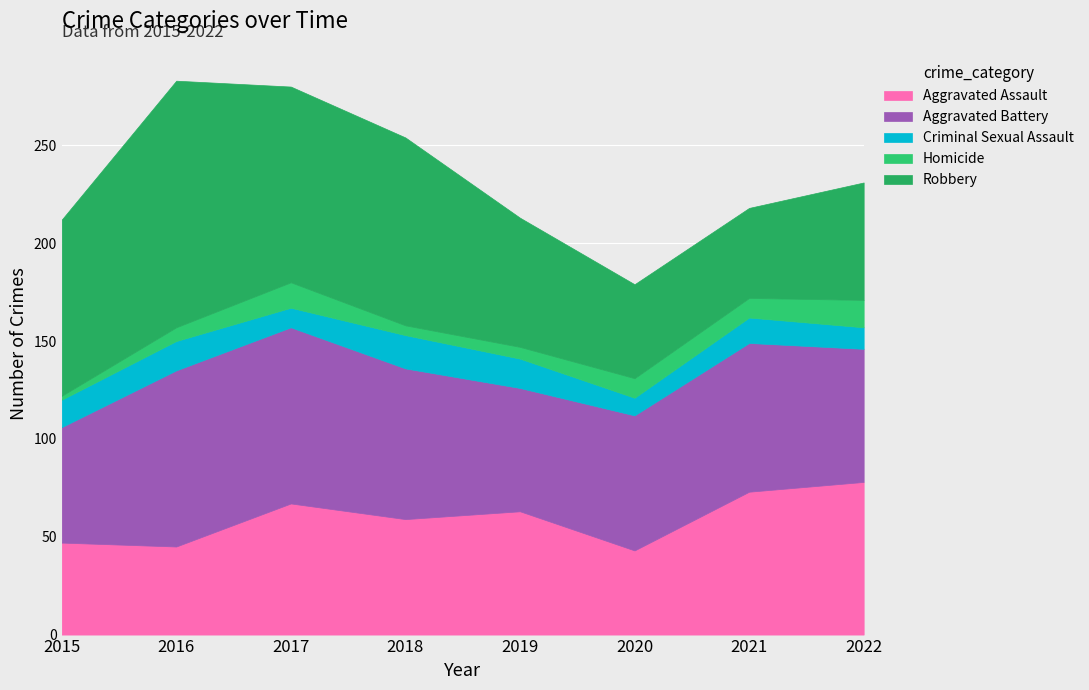

Count the number of categories in the chart.

8